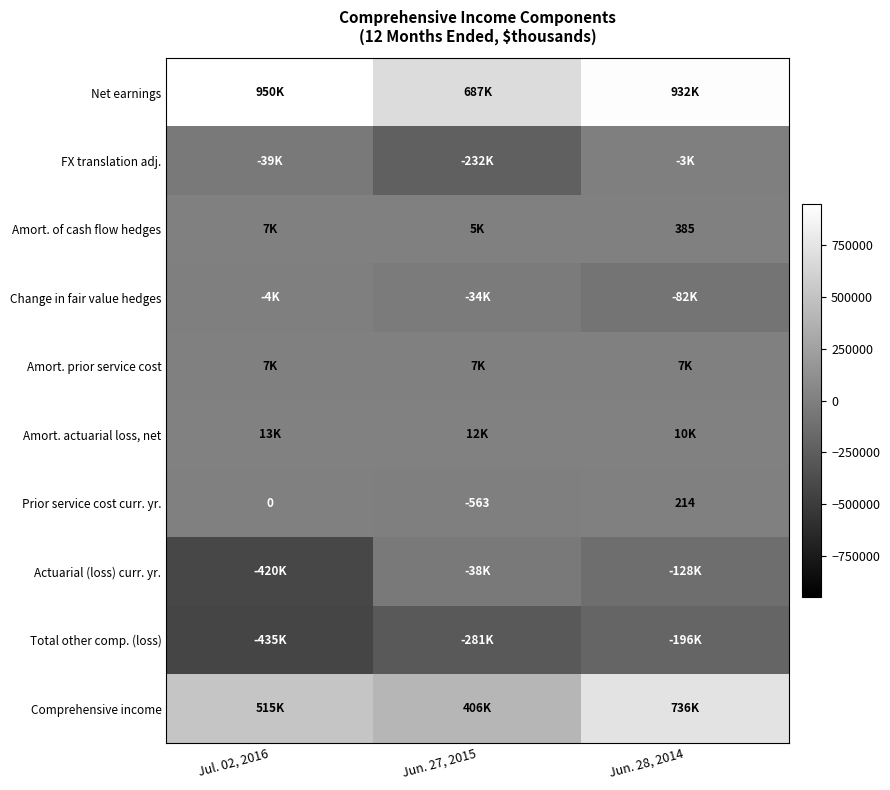

Where is Prior service cost curr. yr. nearest to the value -174?

Jul. 02, 2016